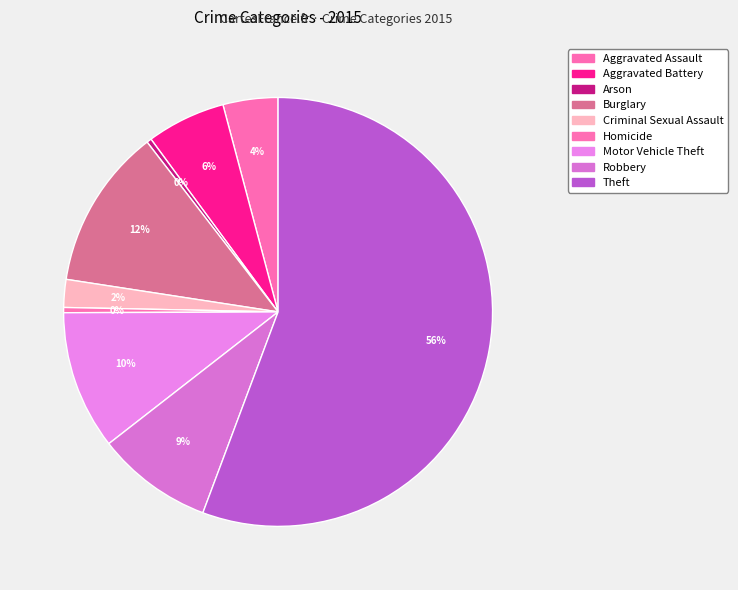

How many segments does this pie chart have?

9